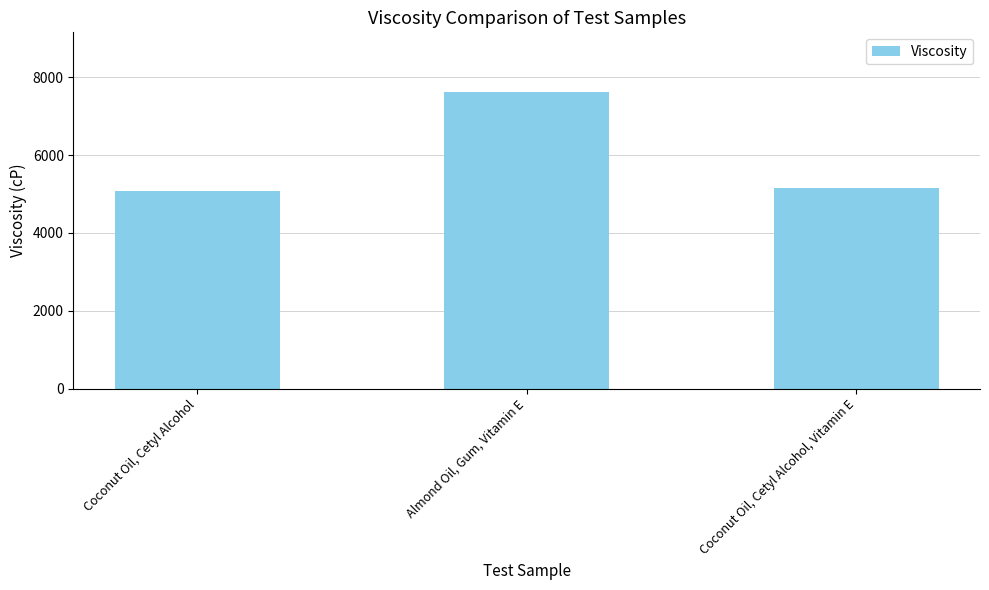

How many data points does each series have?

3